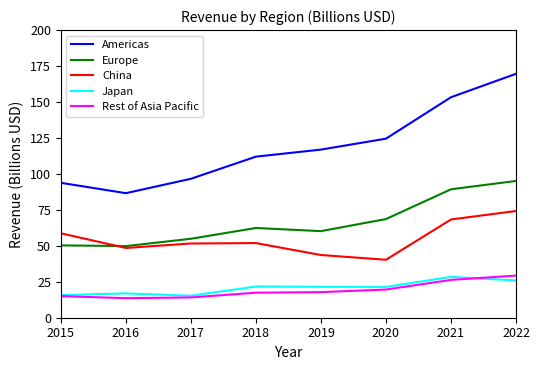

True or false: Europe has a value of 68.6 at 2020.

True